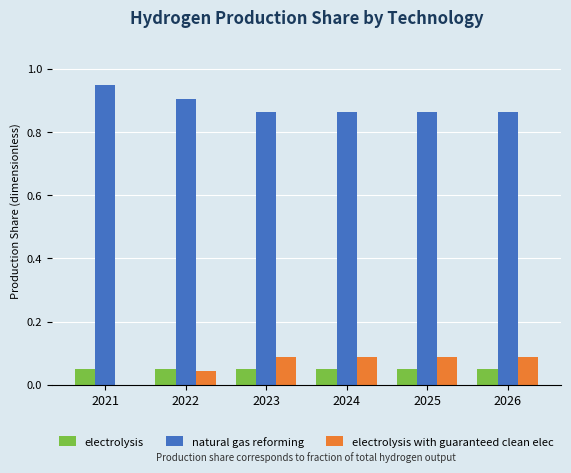

The value of natural gas reforming at 2021 is 0.9. True or false?

True